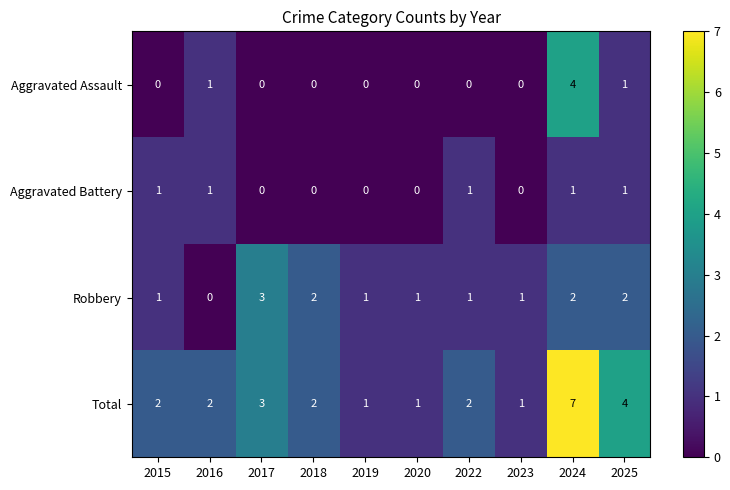

The value of Aggravated Battery at 2025 is 1. True or false?

True